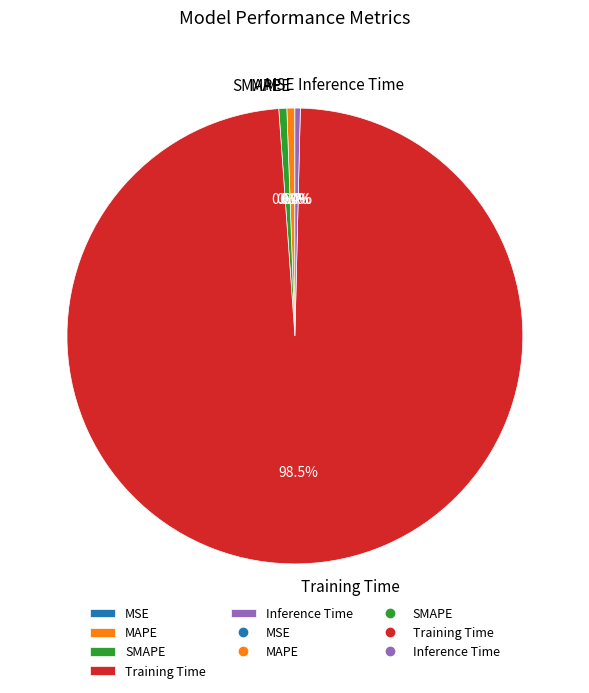

What percentage is NOT represented by SMAPE?

99.4%